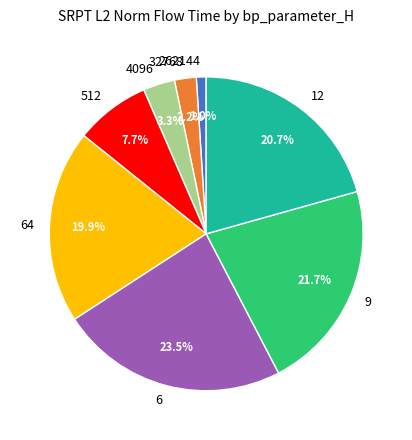

What is the smallest slice in the pie chart?

262144